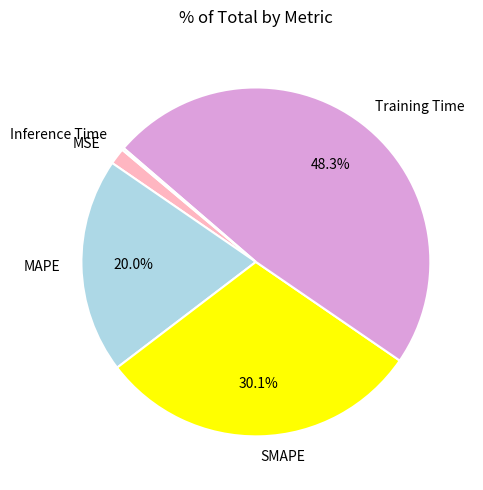

What percentage do Training Time and SMAPE together represent?

78.3%